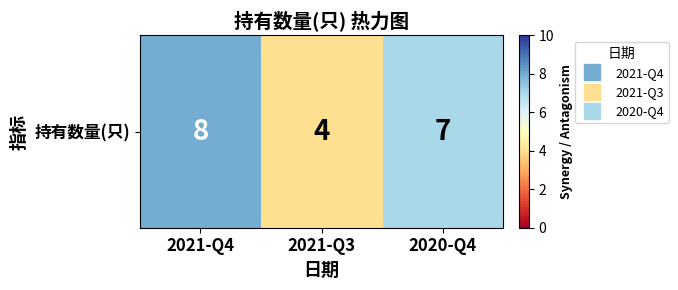

List the labels in order of value, largest first.

2021-Q4, 2020-Q4, 2021-Q3